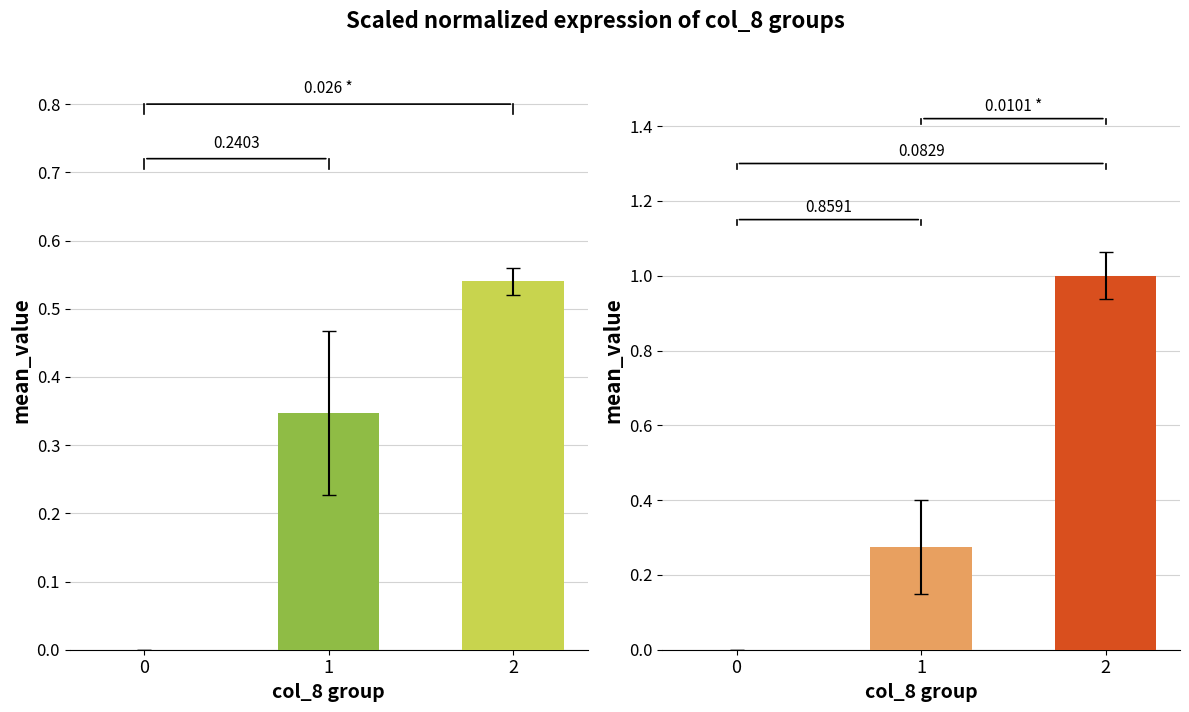

Which has a higher value, 1 or 2?

2